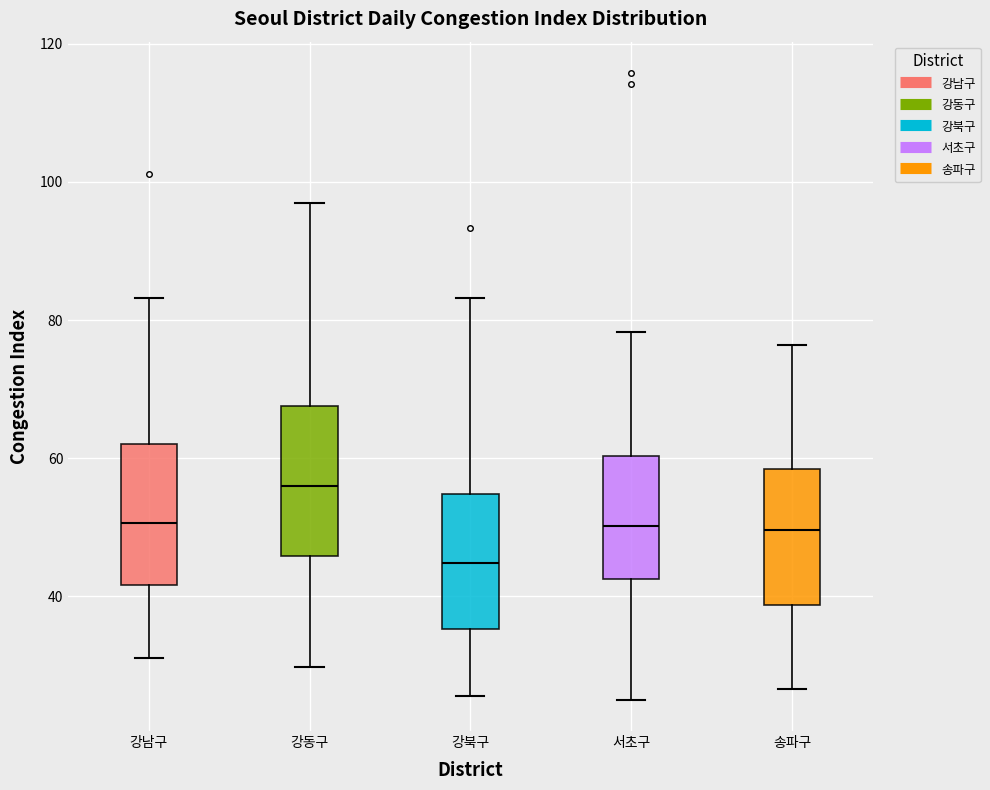

Reading left to right, transcribe this box plot: for each box, give where its median line is, the range the box spans, and where its two whiskers end, as read against the y-axis. The values are not printed on the chart, so give them approximately, as read against the axis.

강남구: median 50, box 42 to 62, whiskers 32 to 84
강동구: median 56, box 46 to 68, whiskers 30 to 96
강북구: median 44, box 36 to 54, whiskers 26 to 84
서초구: median 50, box 42 to 60, whiskers 26 to 78
송파구: median 50, box 38 to 58, whiskers 26 to 76